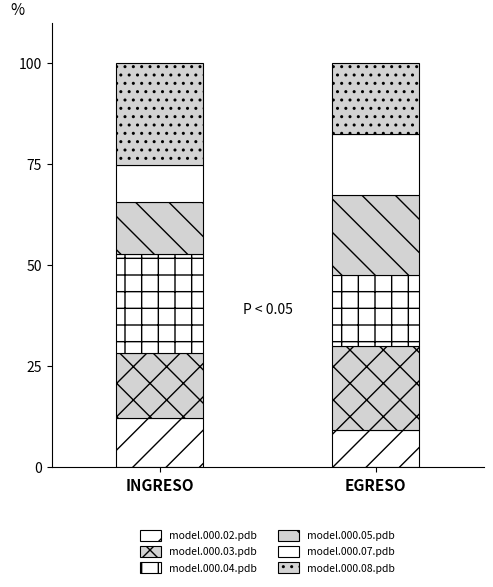

What position from the right is EGRESO?

1